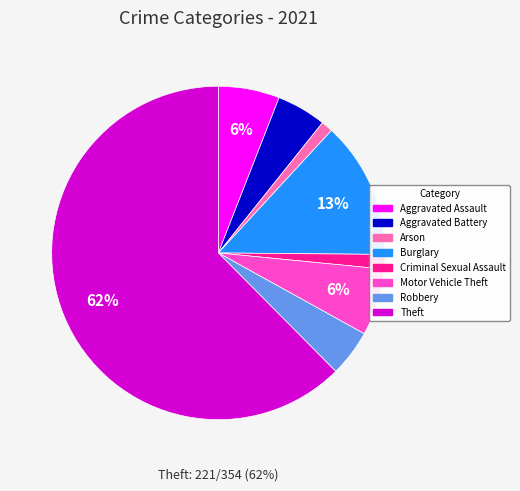

To the nearest percent, what is the average slice percentage?

12%